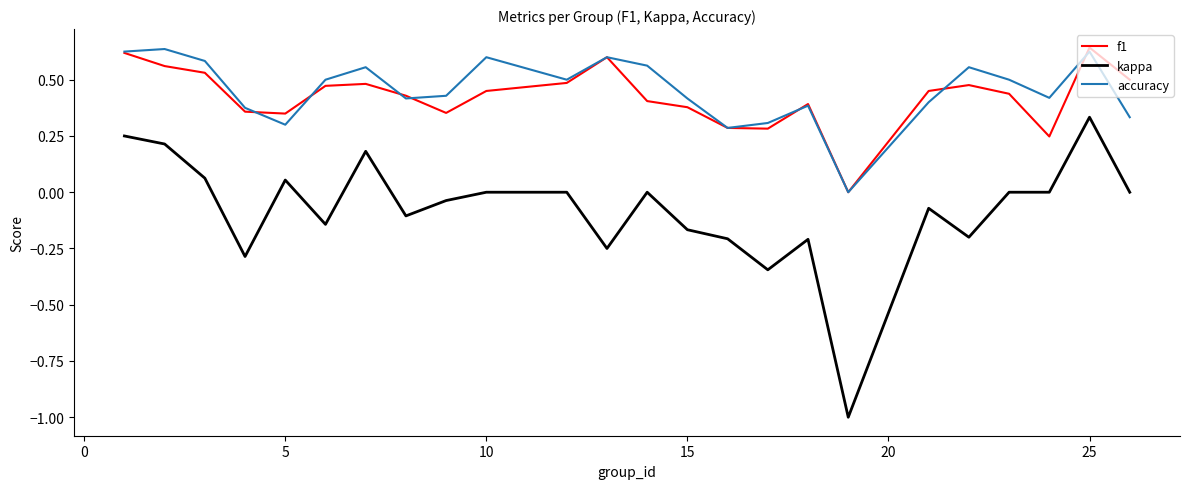

Which series has the largest range (max minus min)?

kappa